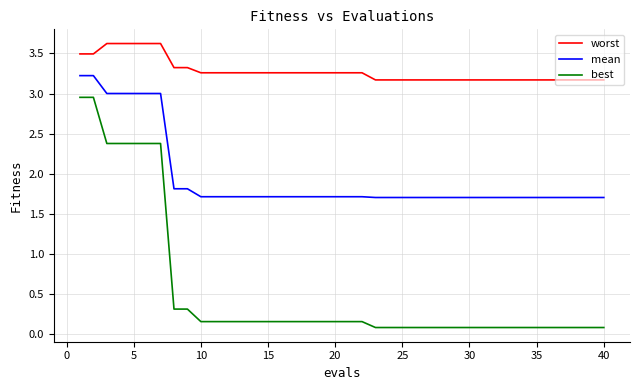

Rank the series by their average value, from highest to lowest.

worst, mean, best